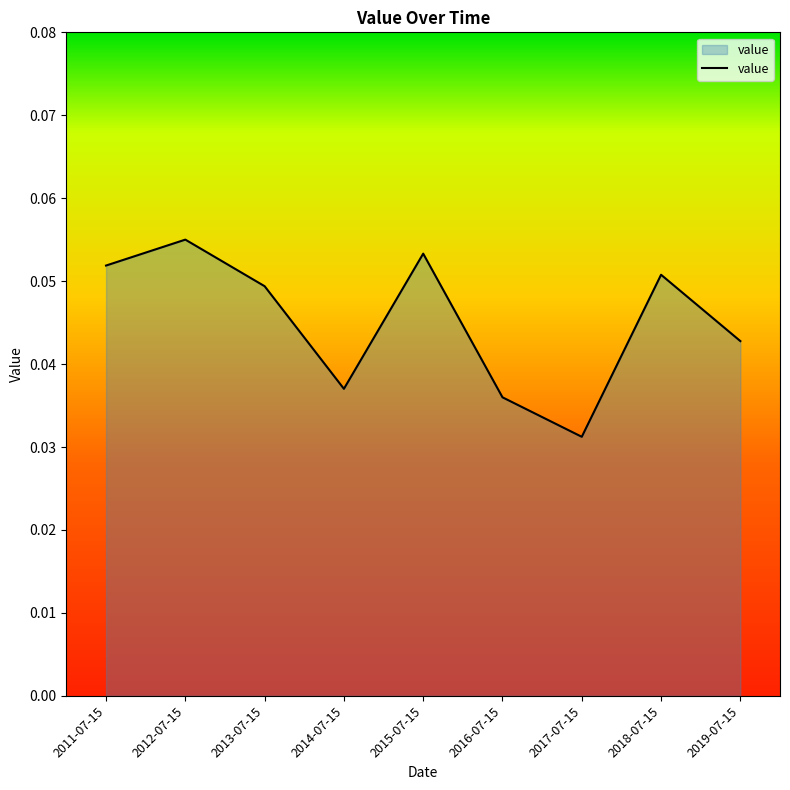

The chart shows a value of 0.1 at 2017-07-15. True or false?

False